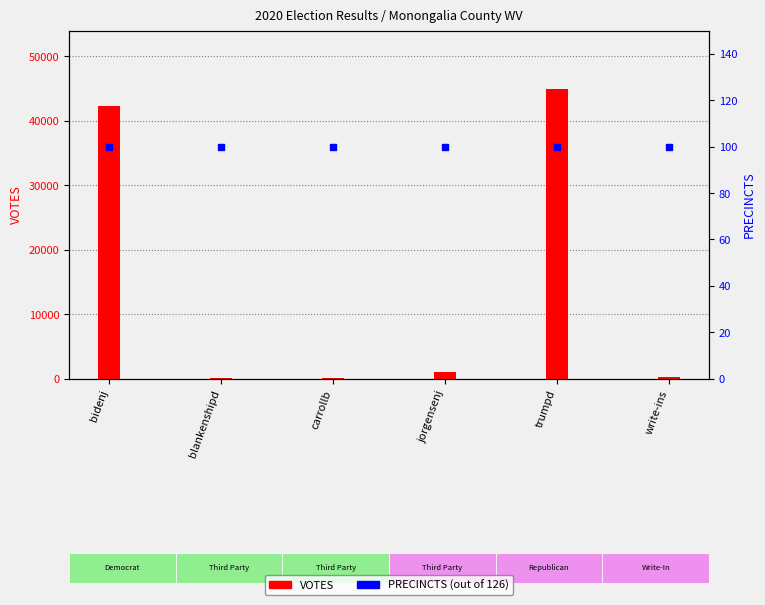

Reading left to right, transcribe all the data shown in this chart.

bidenj=42193	blankenshipd=147	carrollb=120	jorgensenj=1037	trumpd=44972	write-ins=269